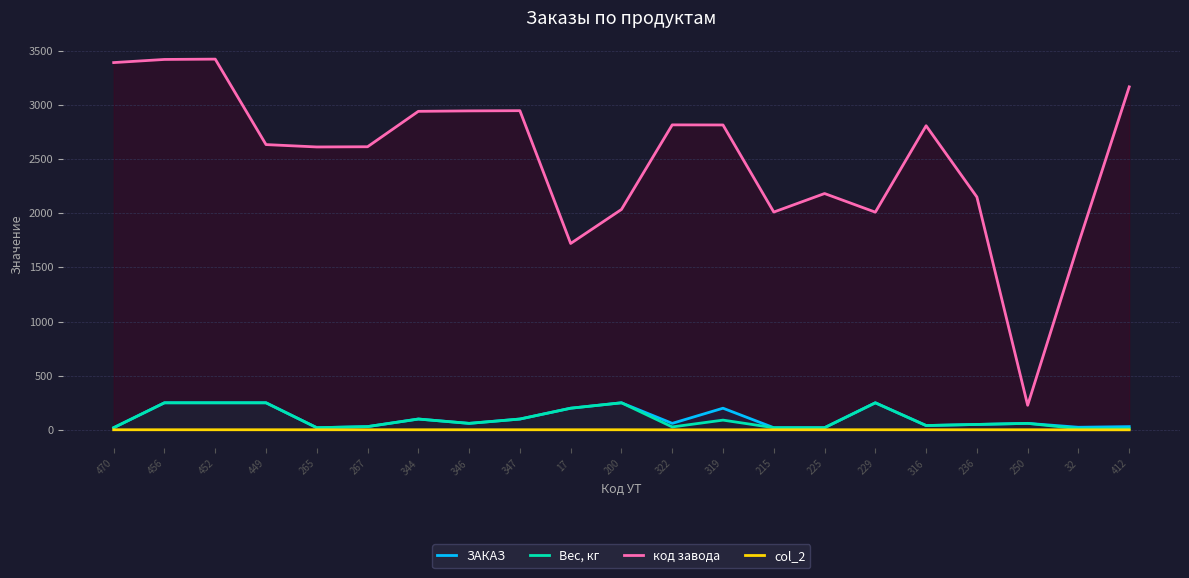

What is the difference between the maximum and minimum values in the ЗАКАЗ series?

230.0